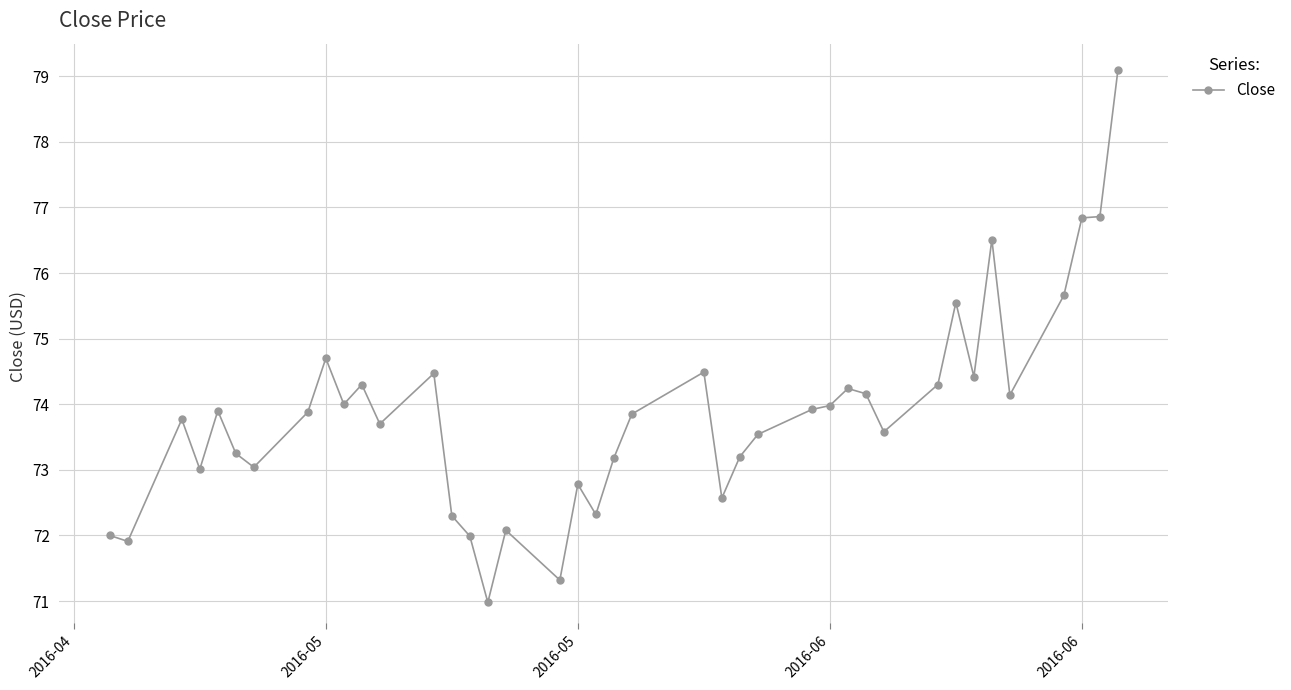

True or false: there are more than 0 points higher than both neighbors.

True